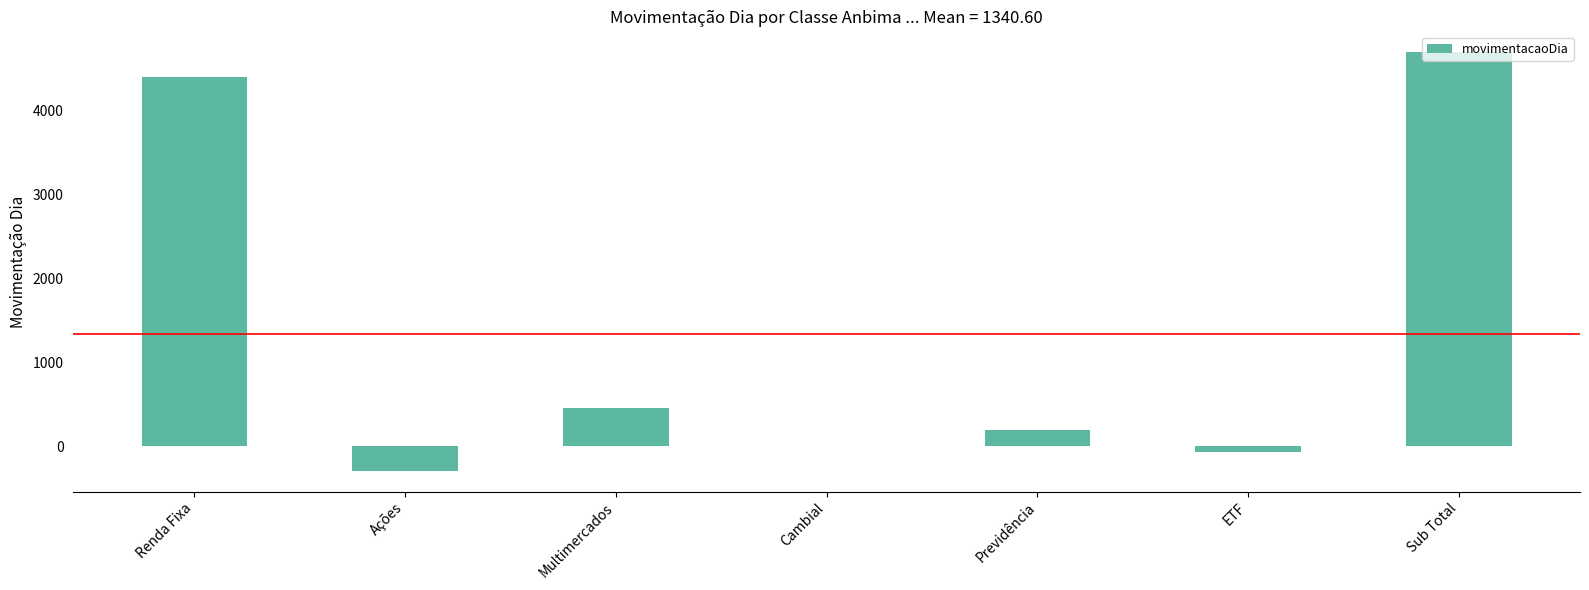

What is the change in value from Multimercados to Sub Total?

+4238.6